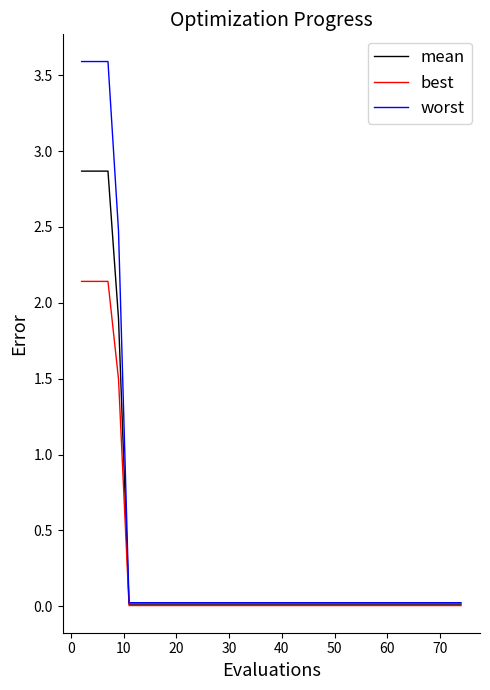

What is the highest value of the mean series?

2.9